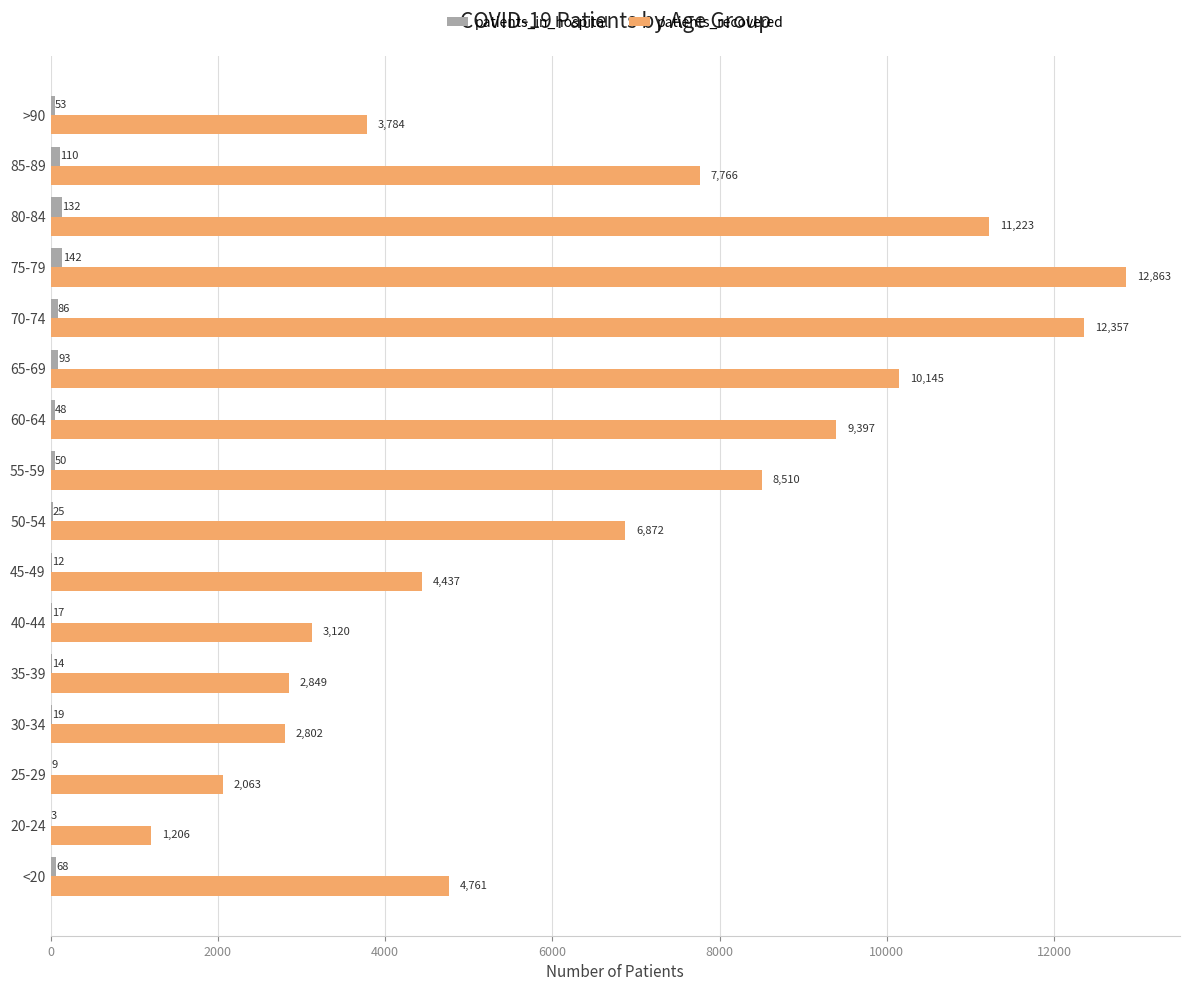

What is the total value across all series at 55-59?

8560